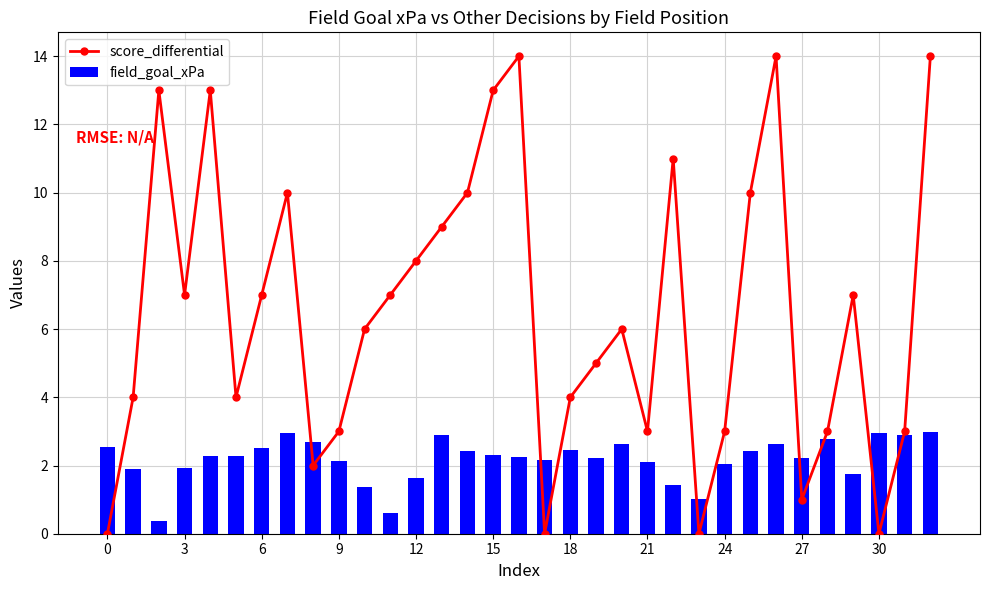

What is the maximum value for field_goal_xPa?

3.0